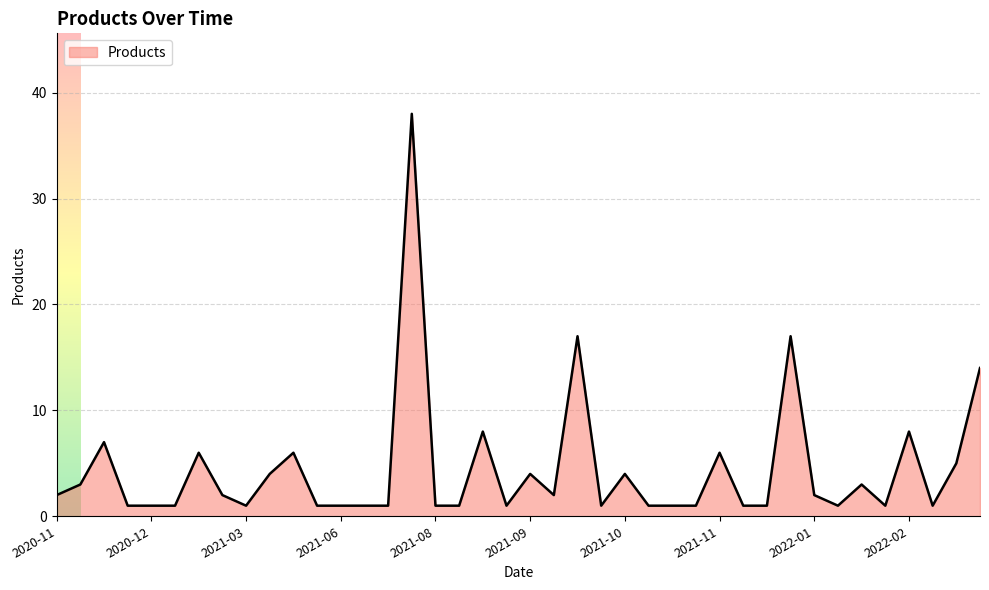

What is the greatest value displayed?

38